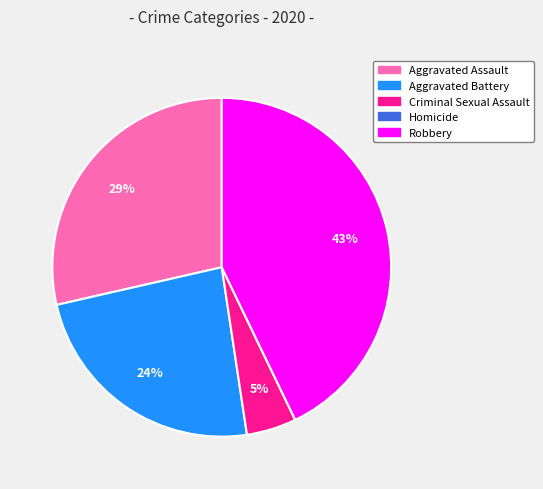

Is it true that Aggravated Assault is 40% of the pie?

False